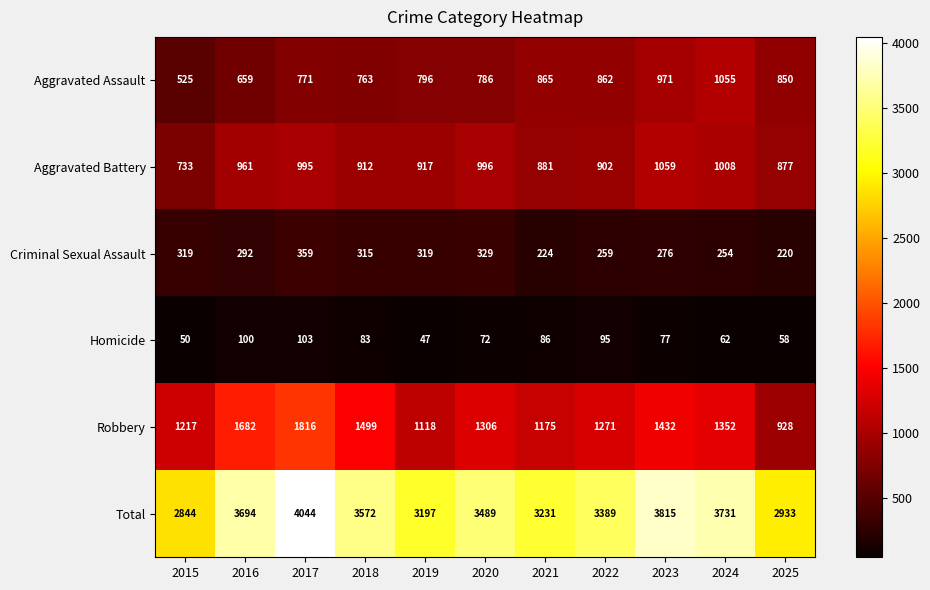

Which series changed the most between 2024 and 2025?

Total